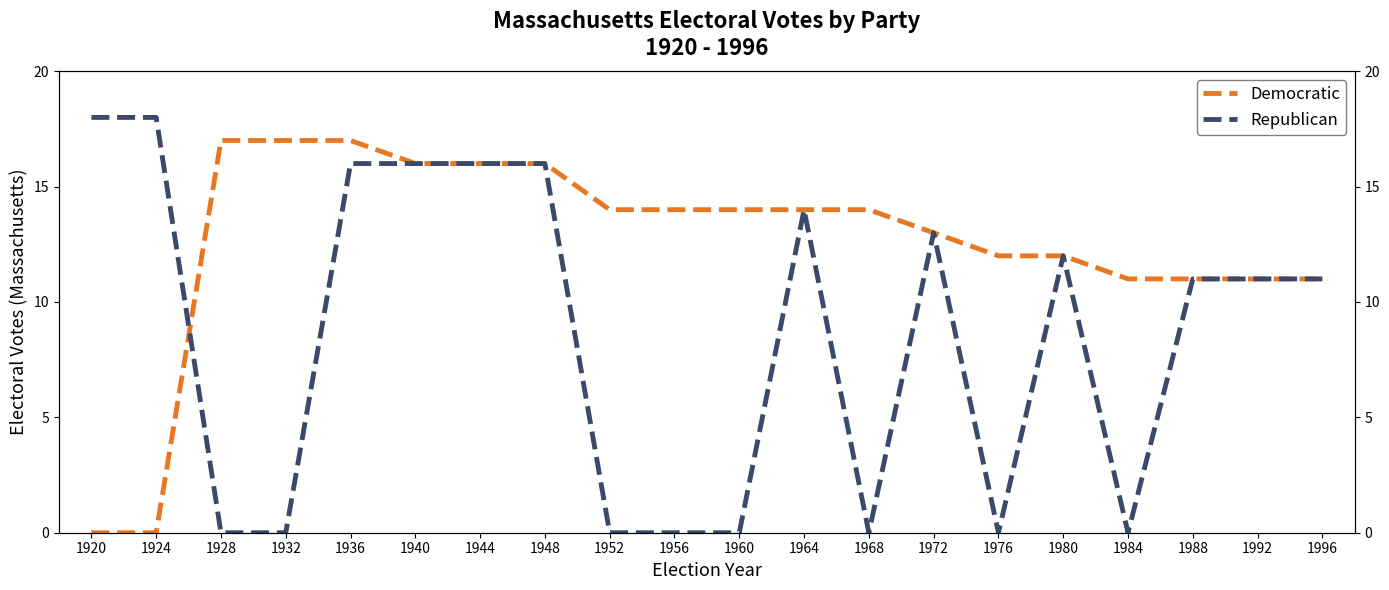

Is the value of Democratic at 1996 greater than the value of Republican at 1996?

No